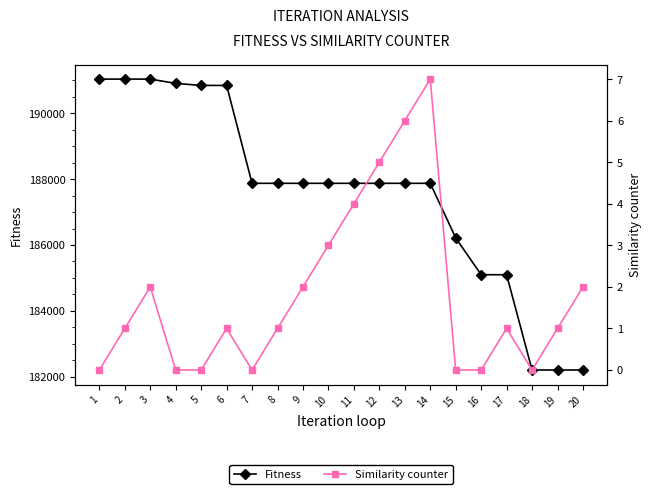

What is the difference between the maximum and second lowest values in the Fitness series?

8838